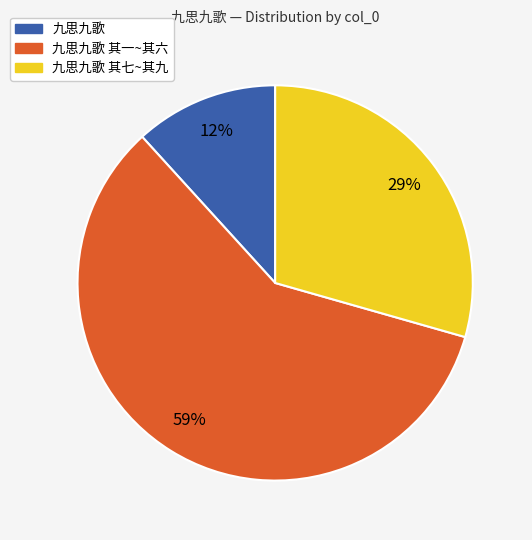

Which category has the biggest portion of the pie?

九思九歌 其一~其六